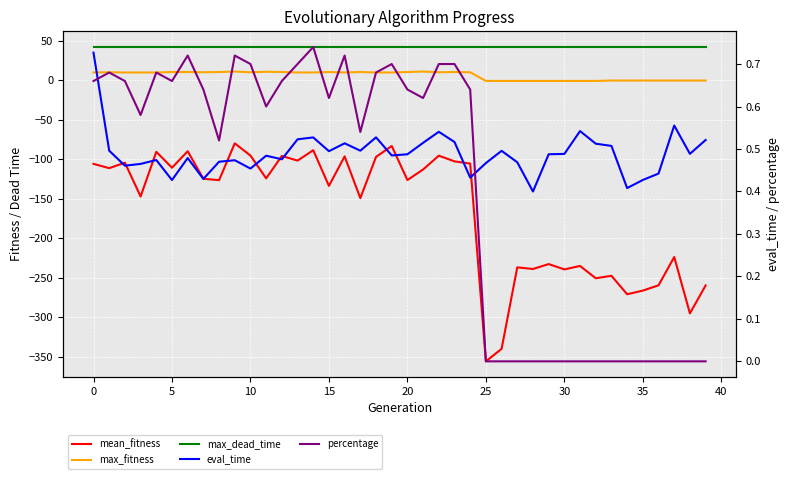

How many data points in mean_fitness are above -124?

18